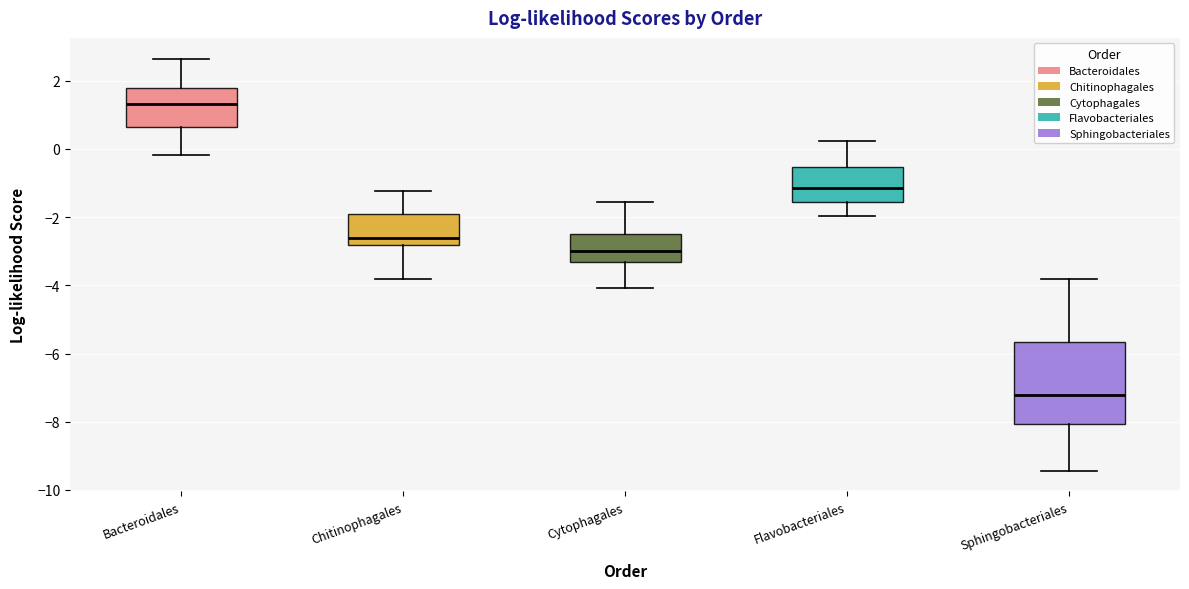

Comparing the boxes themselves (not the whiskers), which one is the tallest?

Sphingobacteriales